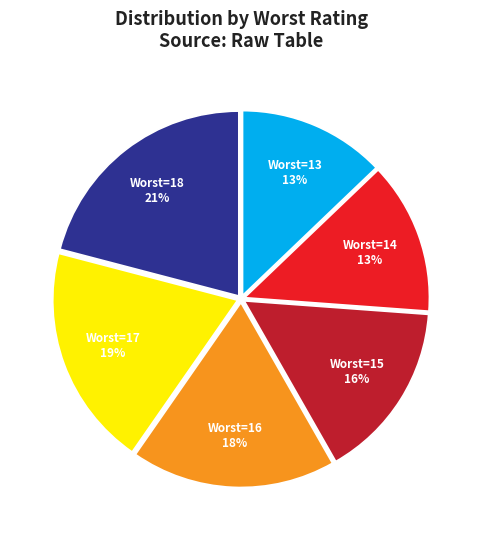

Approximately how many times larger is the value at Worst=17 compared to Worst=14?

1.5